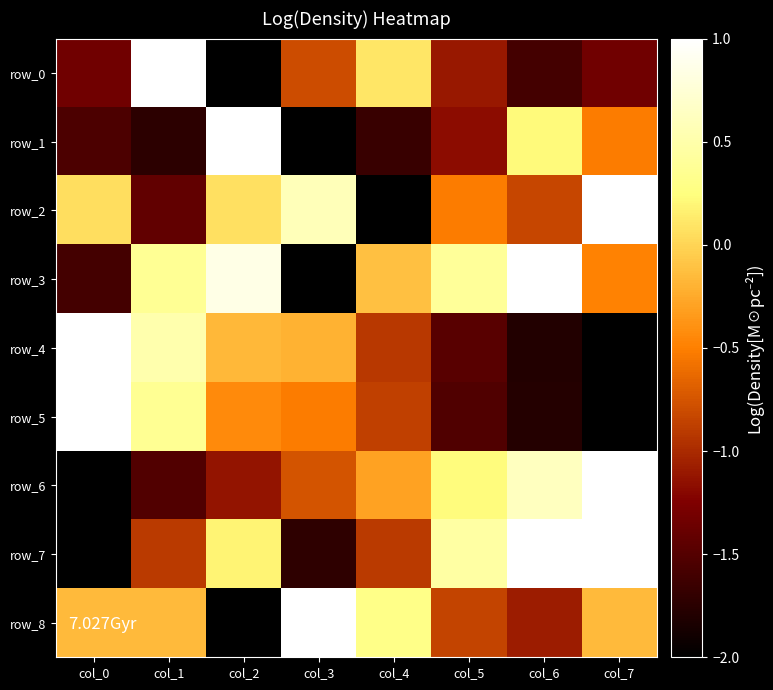

At which label does row_2 first exceed 0?

col_0